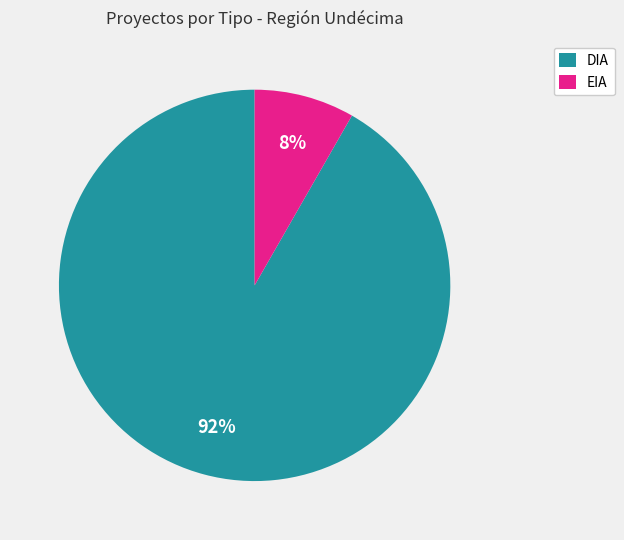

Between EIA and DIA, which is larger?

DIA